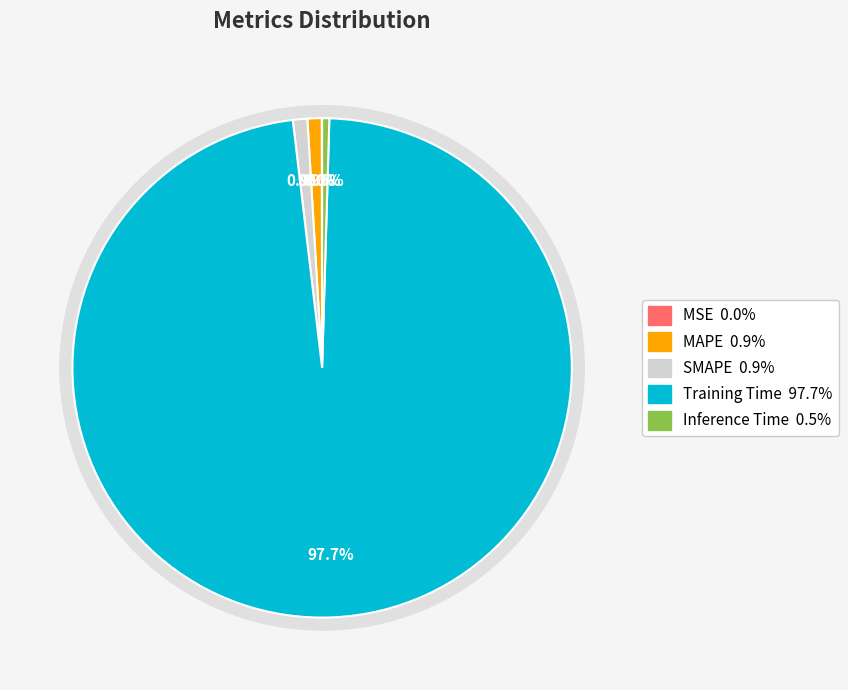

Which category has the smallest portion of the pie?

MSE